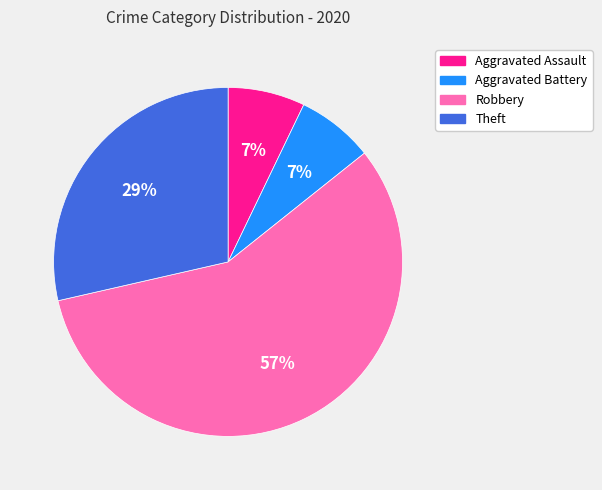

Approximately how many times larger is the value at Robbery compared to Theft?

2.0